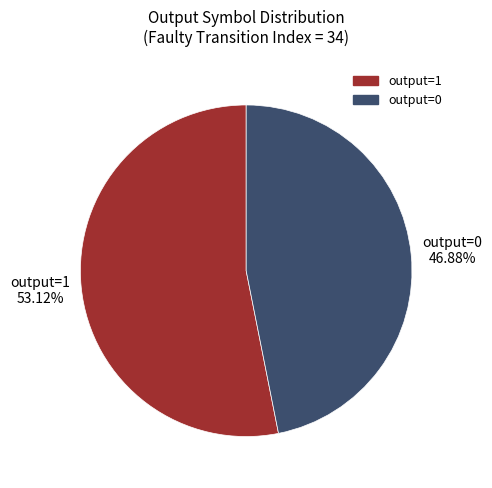

Rank the categories by value from highest to lowest.

output=1, output=0